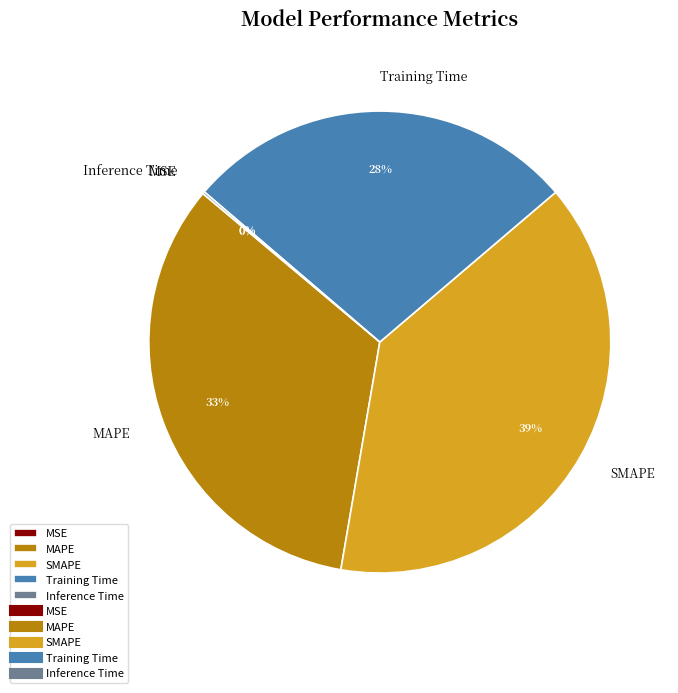

What is the largest slice in the pie chart?

SMAPE